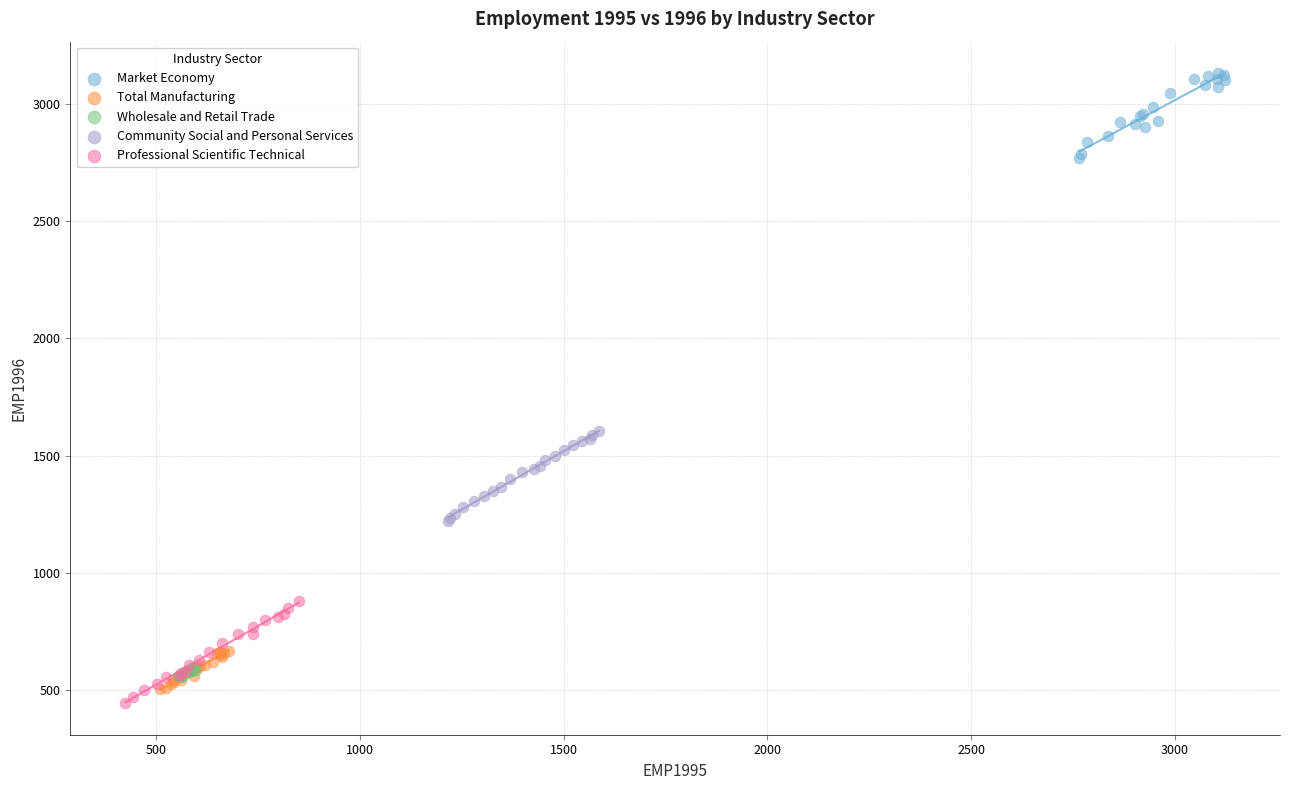

Which series reaches the maximum Y coordinate?

Market Economy